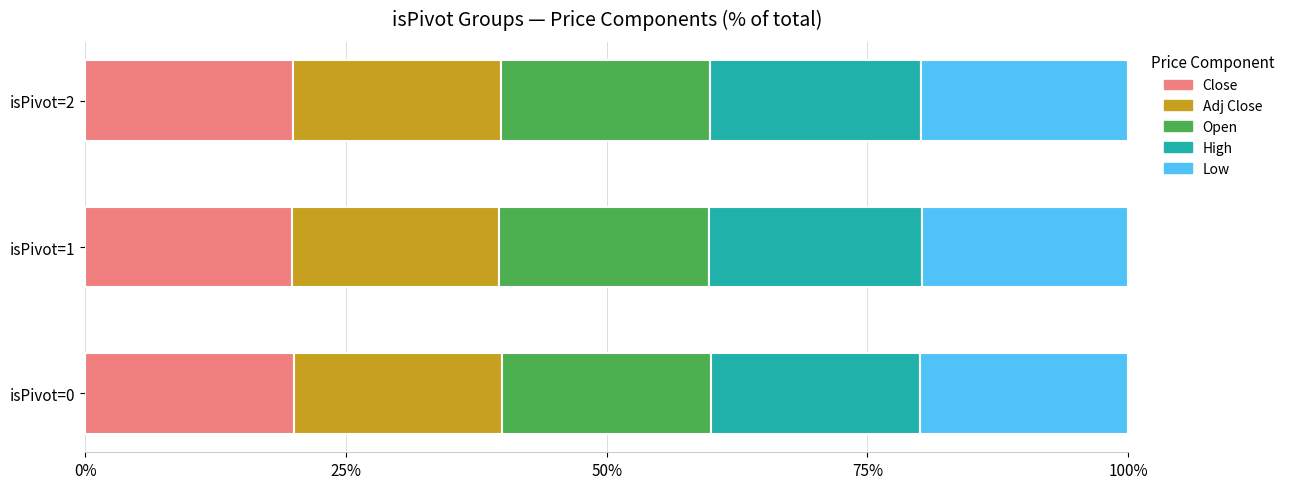

True or false: Close has a value of 19.9 at isPivot=2.

True